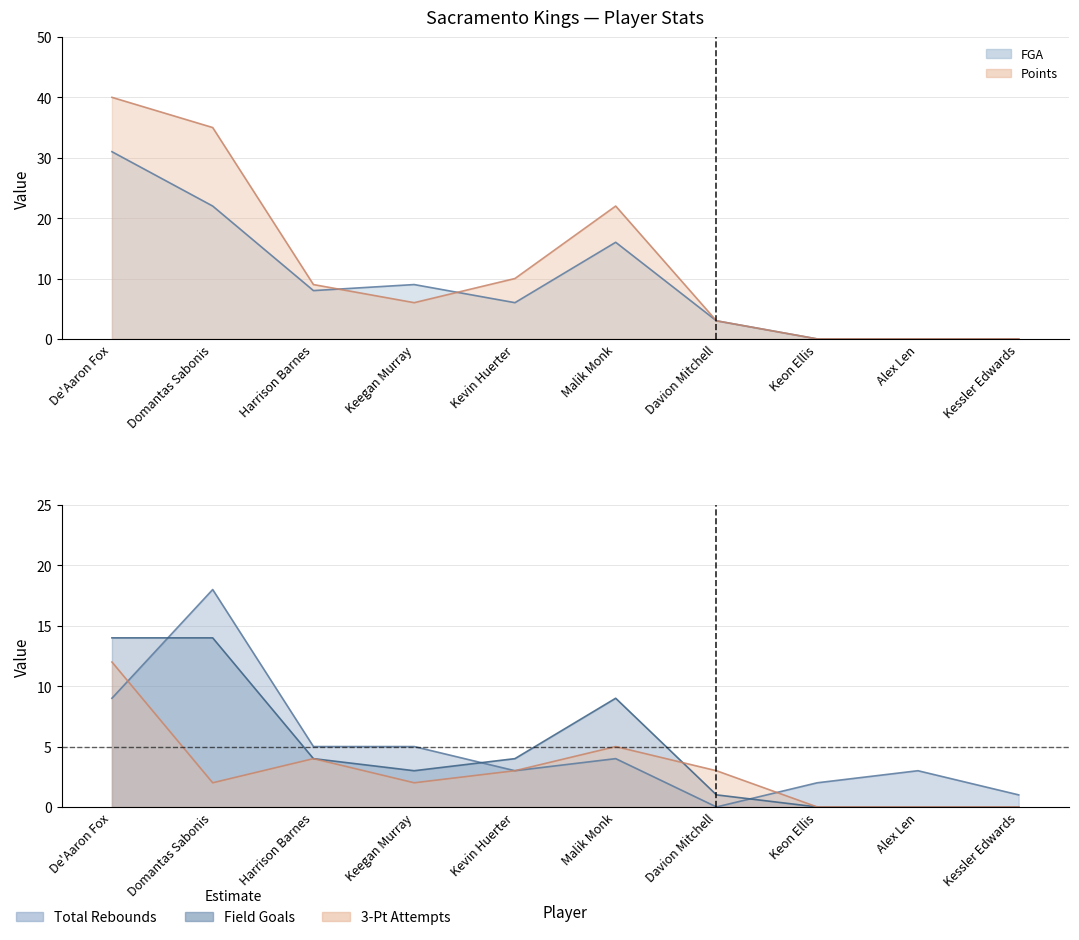

How many data points in 3-Point Field Goal Attempts are less than 3?

5